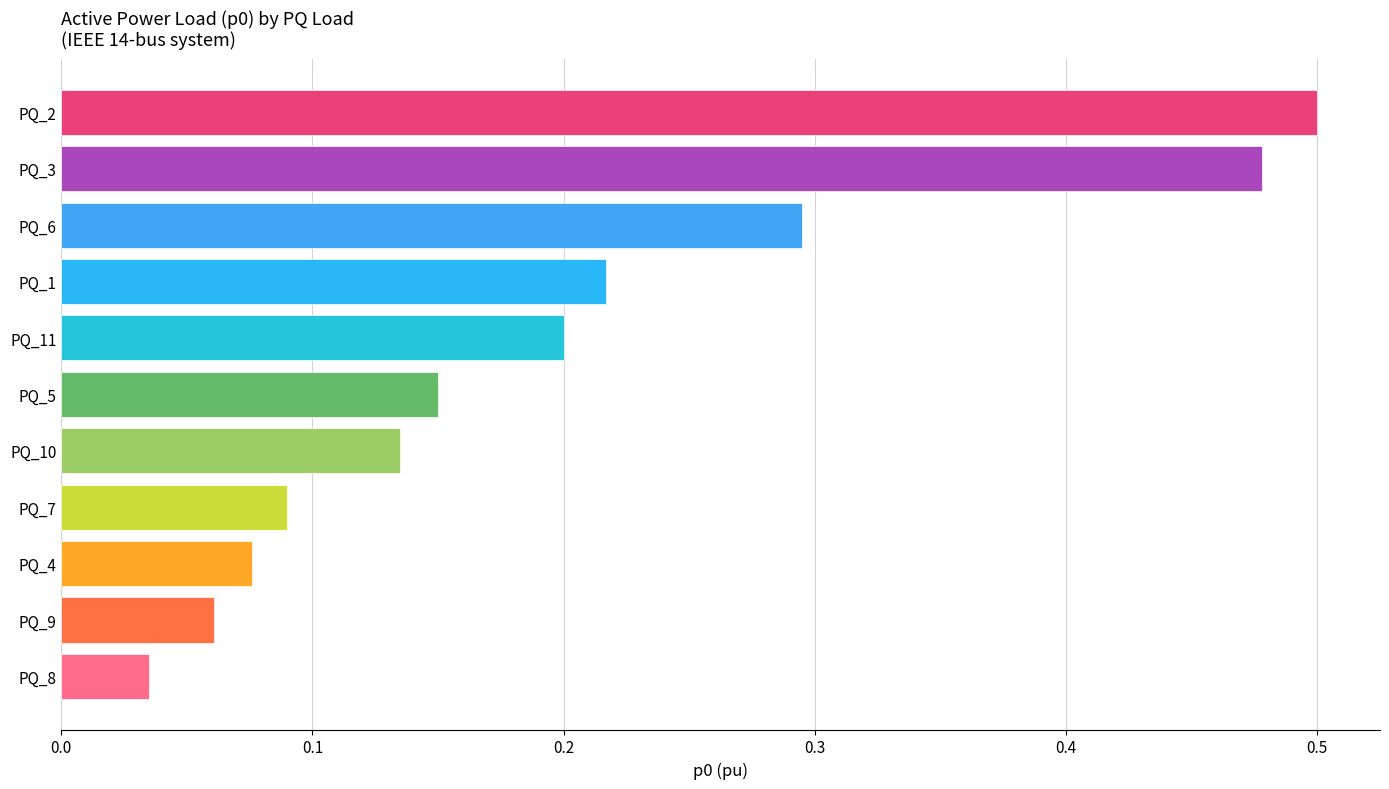

Count the number of categories in the chart.

11